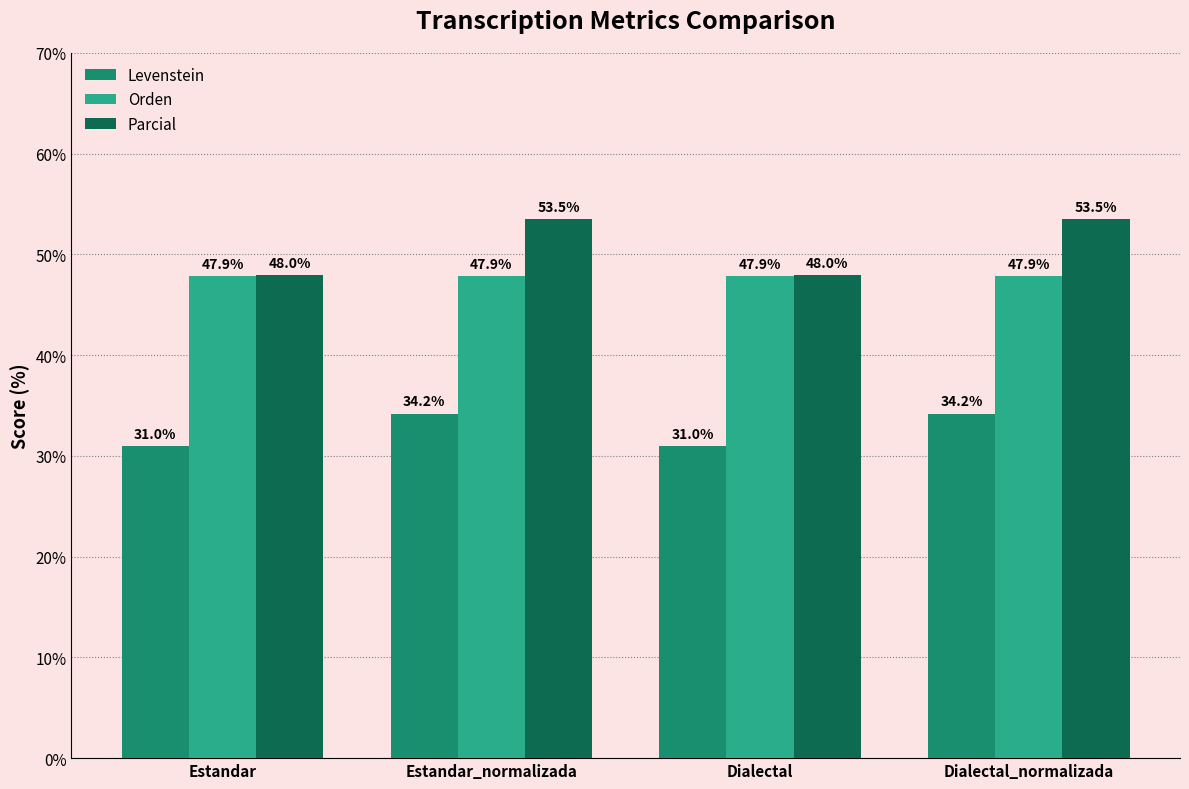

Which series has the largest total across all categories?

Parcial